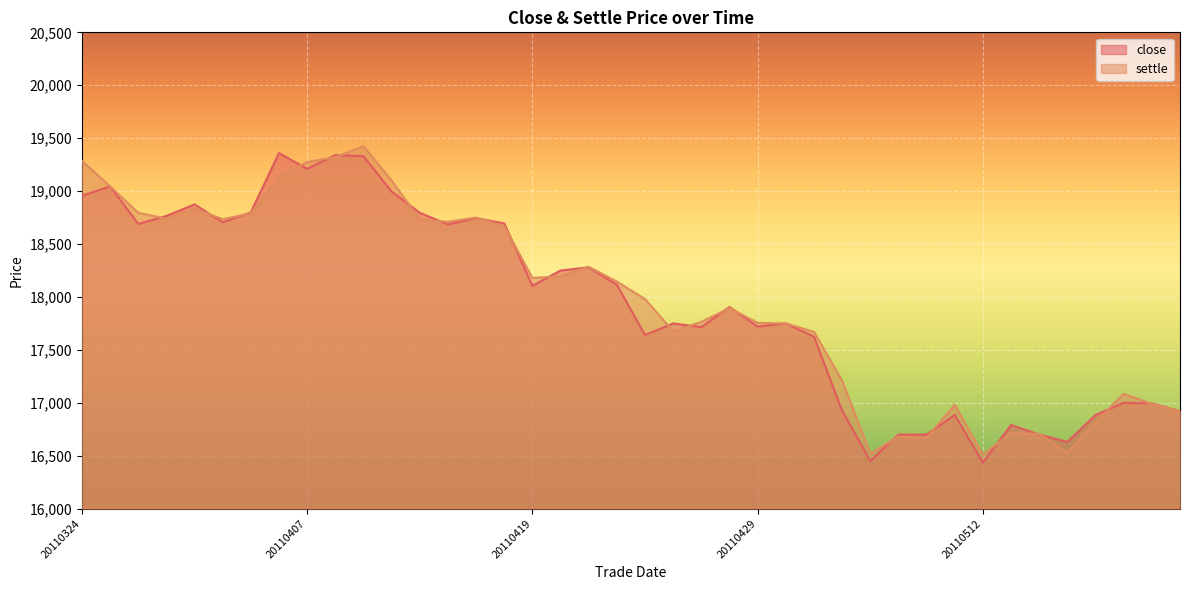

What is the difference between the highest and lowest values at 20110329?

25